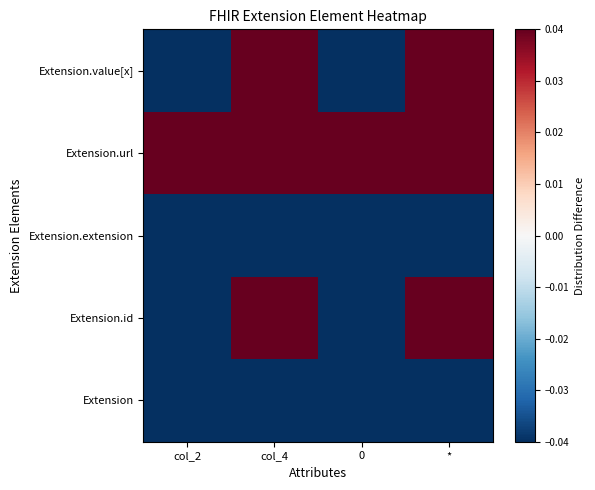

Reading right to left, what are all the values shown in this chart?

Extension: *=-0.4	0=-0.4	col_4=-0.4	col_2=-0.4
Extension.id: *=0.6	0=-0.4	col_4=0.6	col_2=-0.4
Extension.extension: *=-0.4	0=-0.4	col_4=-0.4	col_2=-0.4
Extension.url: *=0.6	0=0.6	col_4=0.6	col_2=0.6
Extension.value[x]: *=0.6	0=-0.4	col_4=0.6	col_2=-0.4